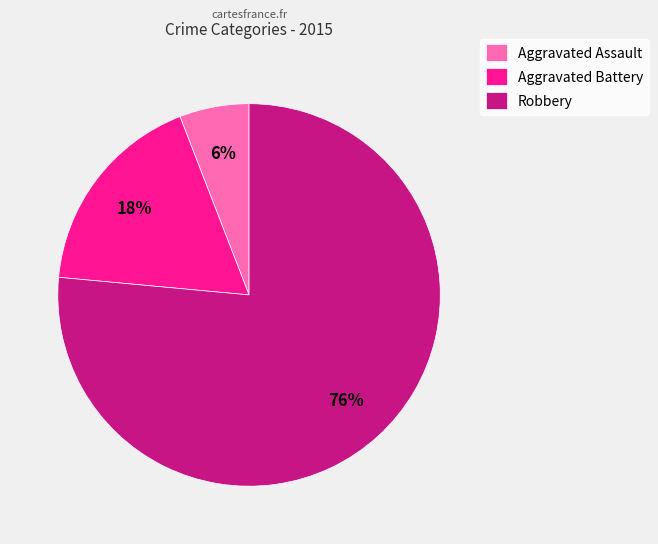

Combined, do Robbery and Aggravated Battery account for over 50%?

Yes